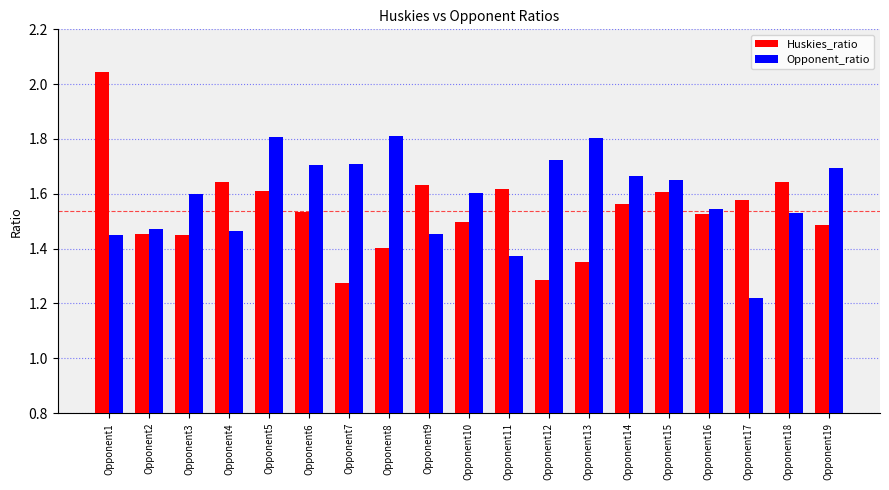

Is it true that Opponent_ratio equals 1.5 at Opponent4?

True